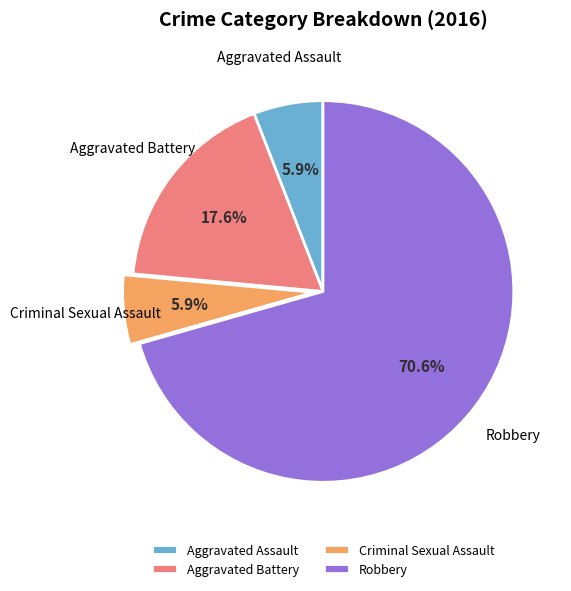

To the nearest percent, what portion does Aggravated Assault represent?

6%